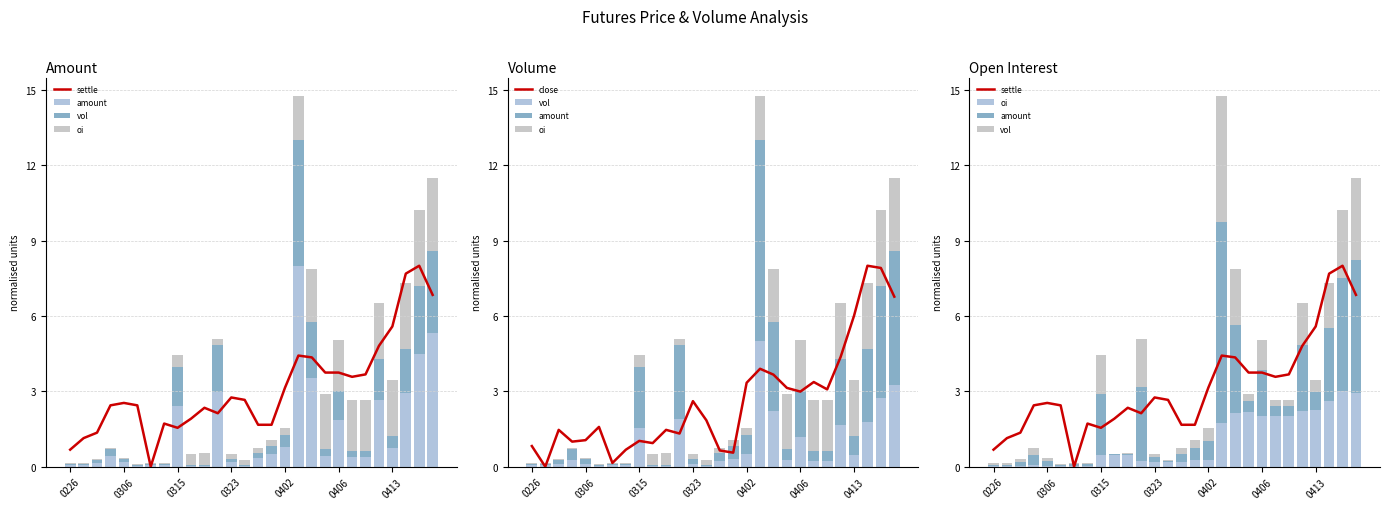

What is the average value of the amount series?

1.4